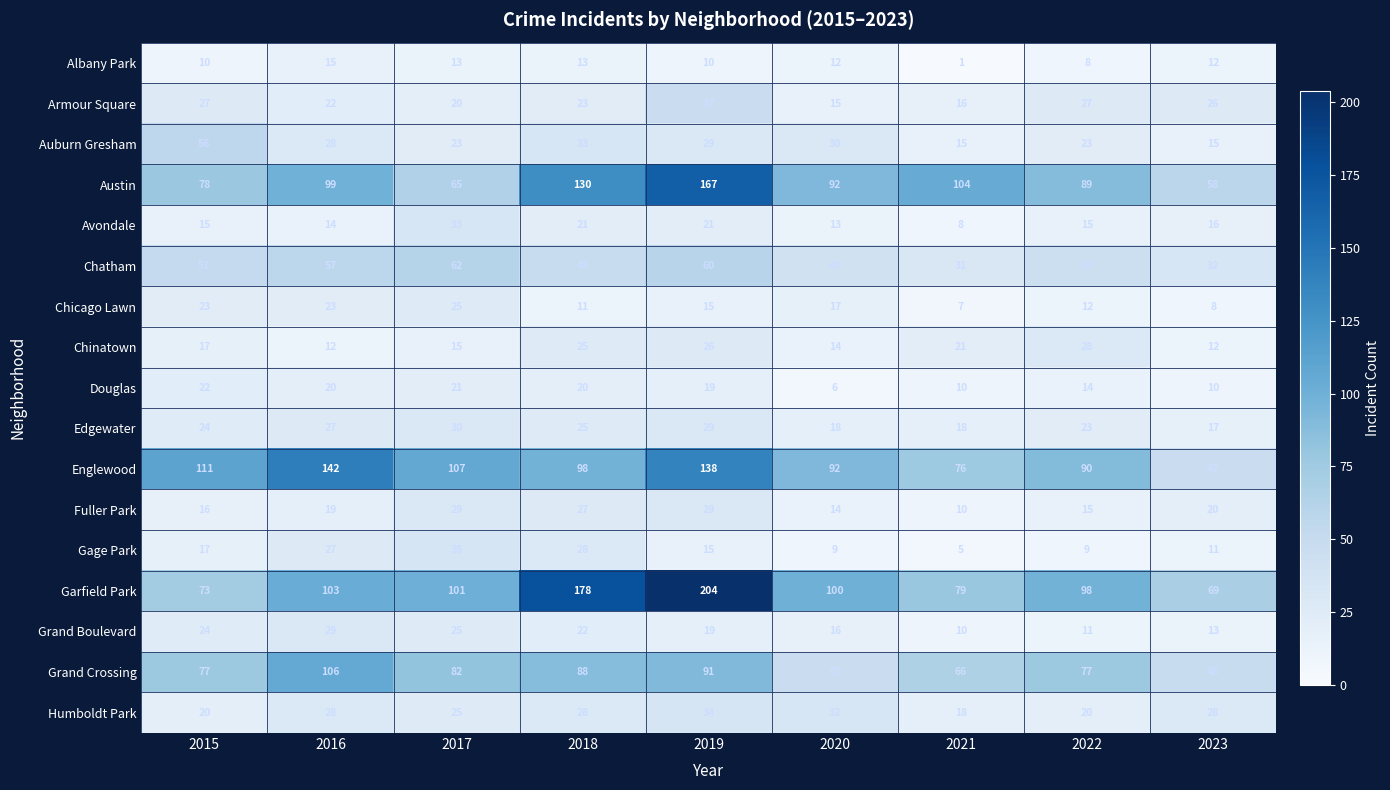

What is the difference between the second highest and minimum values in the Grand Crossing series?

44